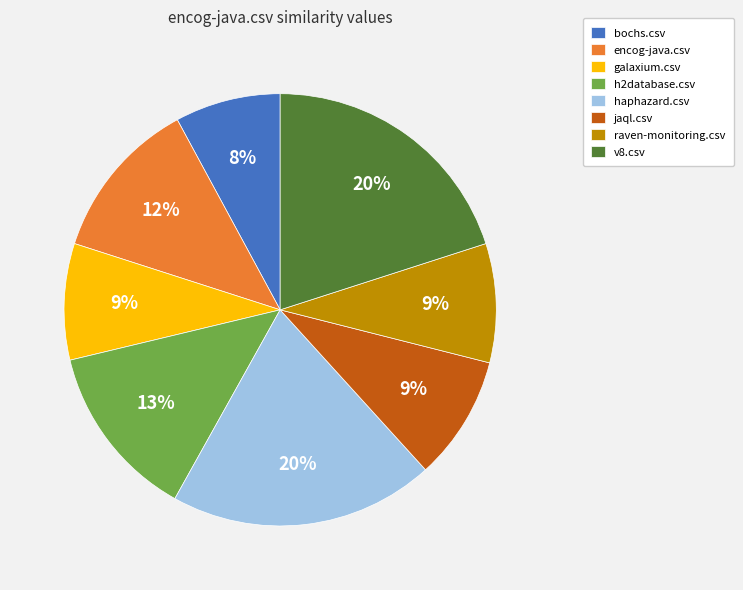

To the nearest percent, what is the difference between the encog-java.csv and raven-monitoring.csv slice percentages?

3%